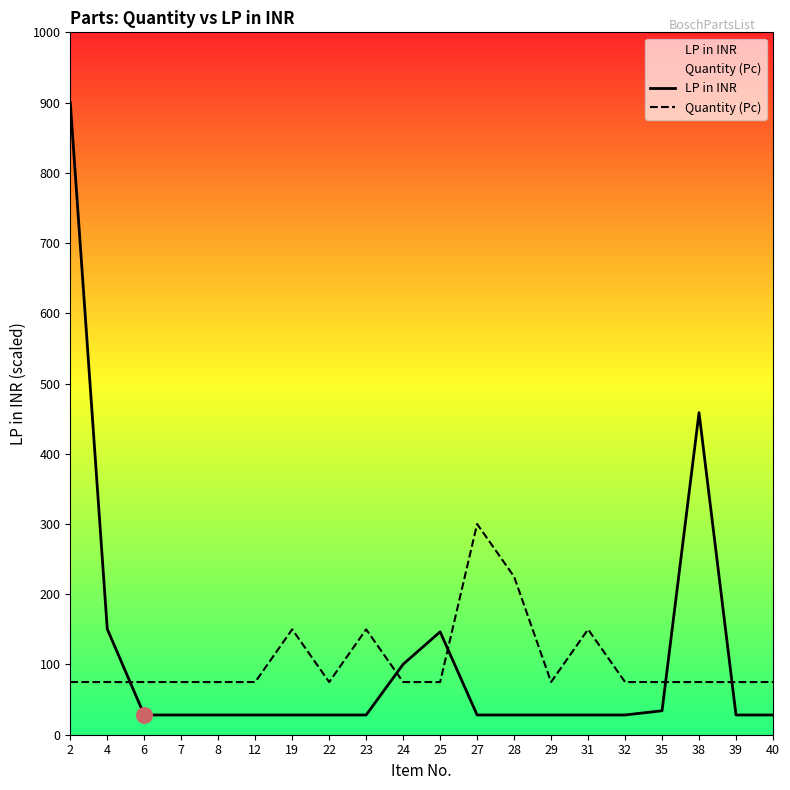

At how many categories does at least one series exceed 739?

1